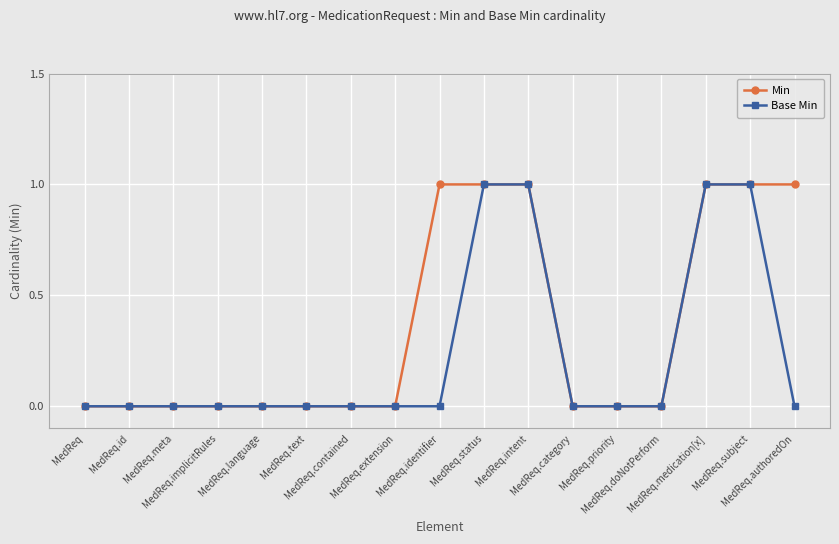

Reading left to right, extract all data points from this chart.

Min: 0	0	0	0	0	0	0	0	1	1	1	0	0	0	1	1	1
Base Min: 0	0	0	0	0	0	0	0	0	1	1	0	0	0	1	1	0